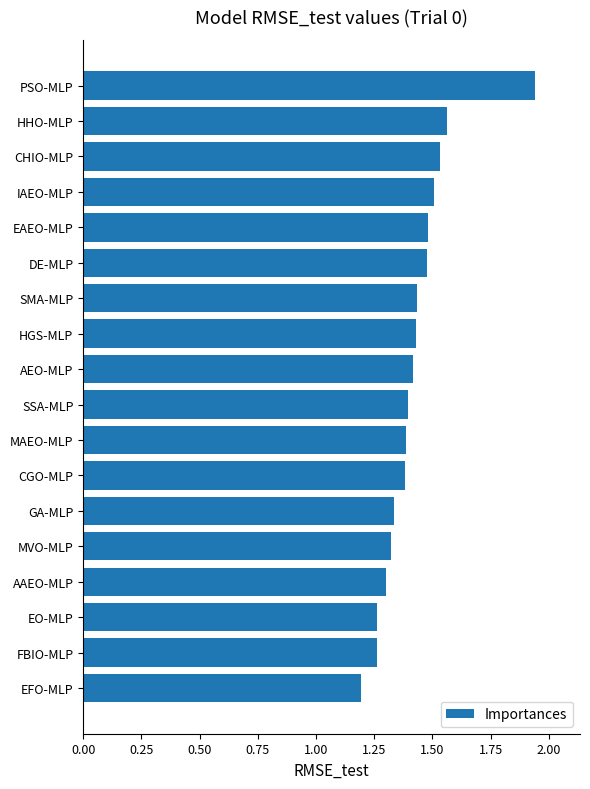

Where is the data nearest to the value 1?

EFO-MLP